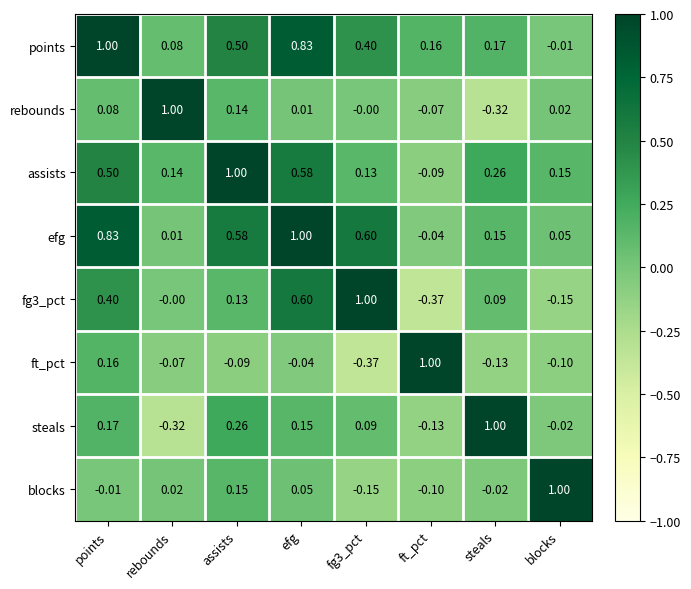

Where does the points series first go above 0?

points